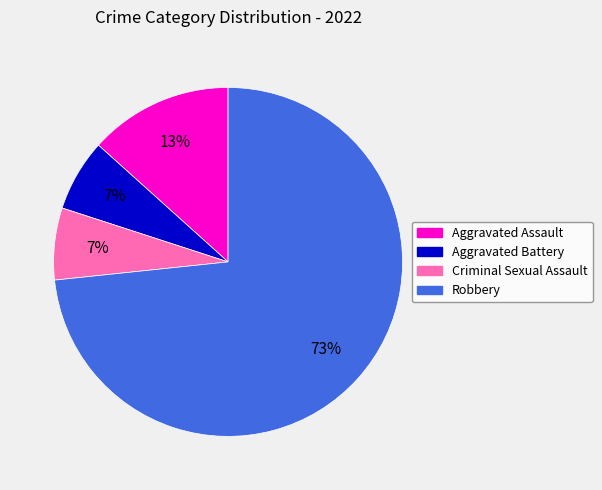

How many slices are in this pie chart?

4